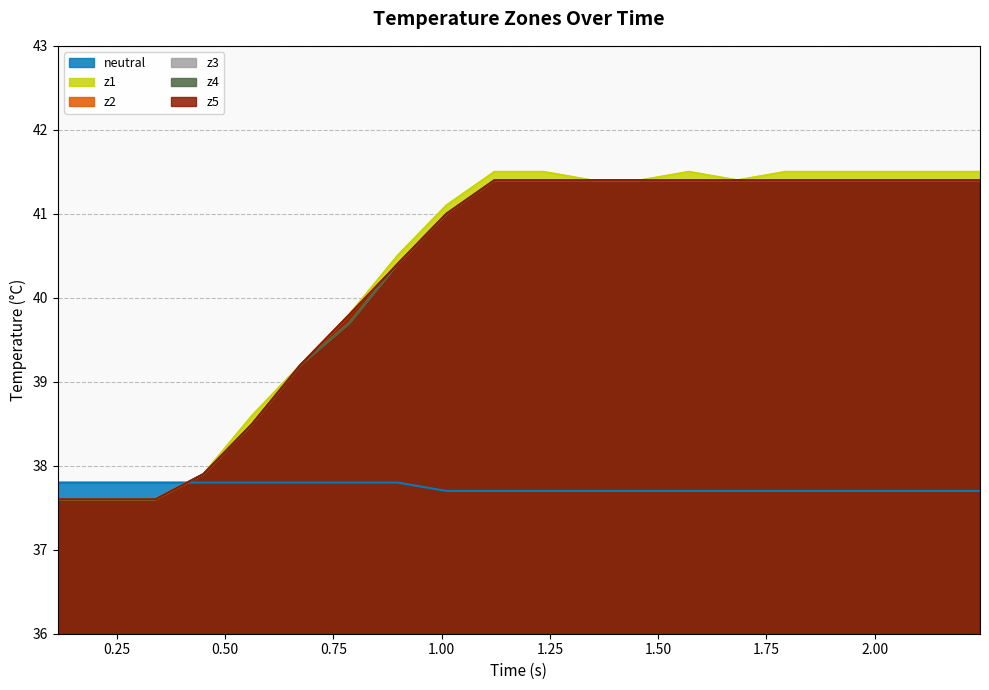

How many distinct data groups are displayed?

6